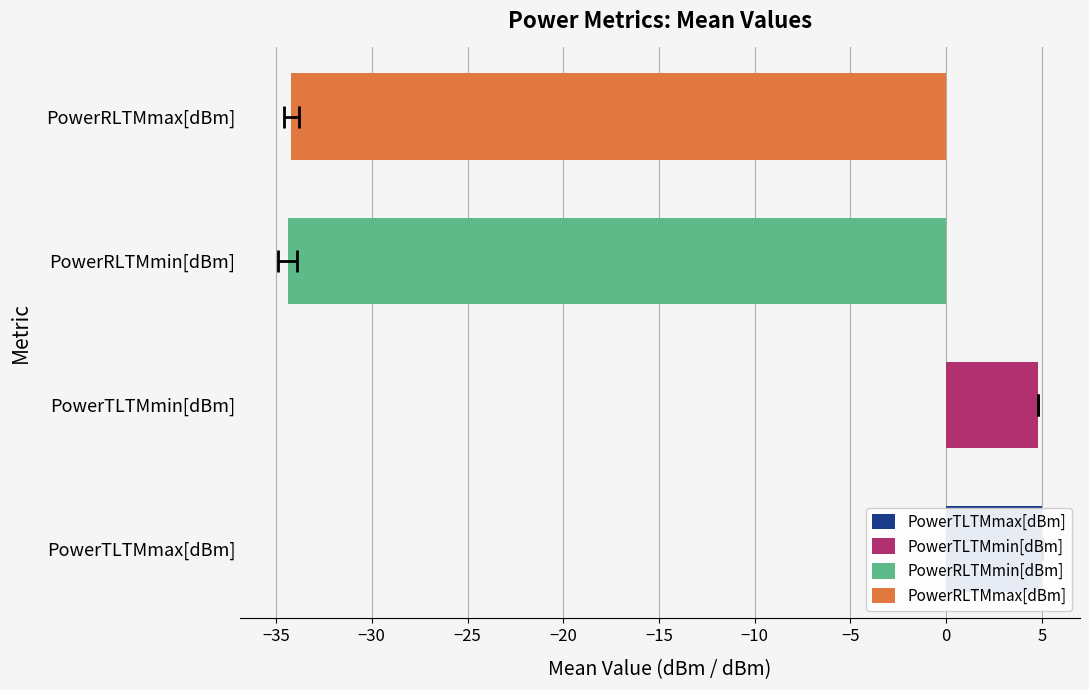

Rank the series by their maximum value, from lowest to highest.

PowerRLTMmin[dBm], PowerRLTMmax[dBm], PowerTLTMmin[dBm], PowerTLTMmax[dBm]